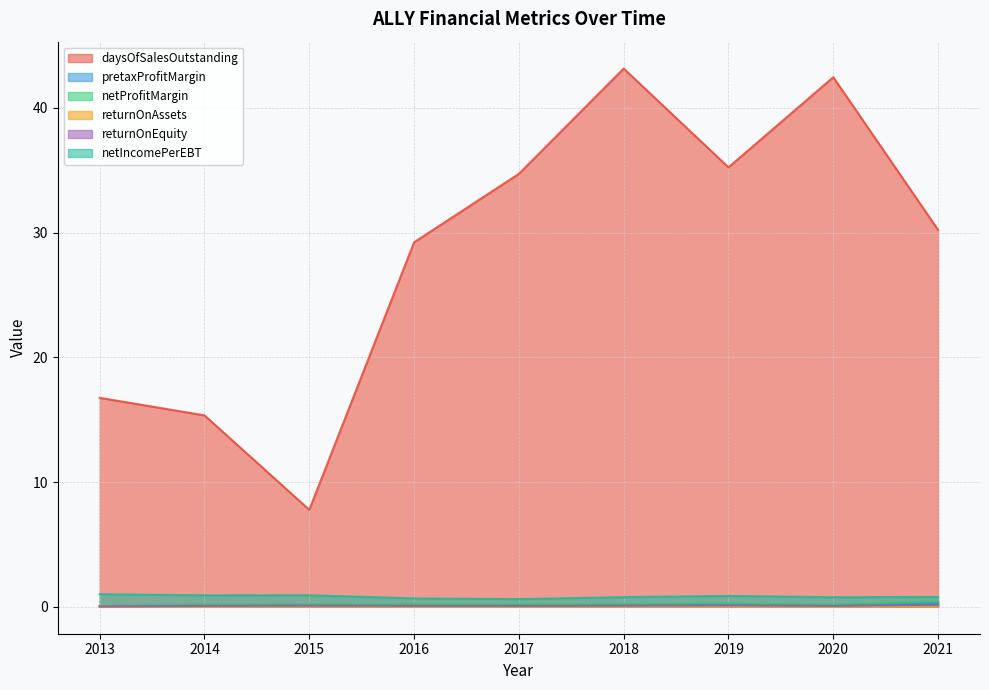

True or false: netProfitMargin and returnOnEquity cross at least once.

False